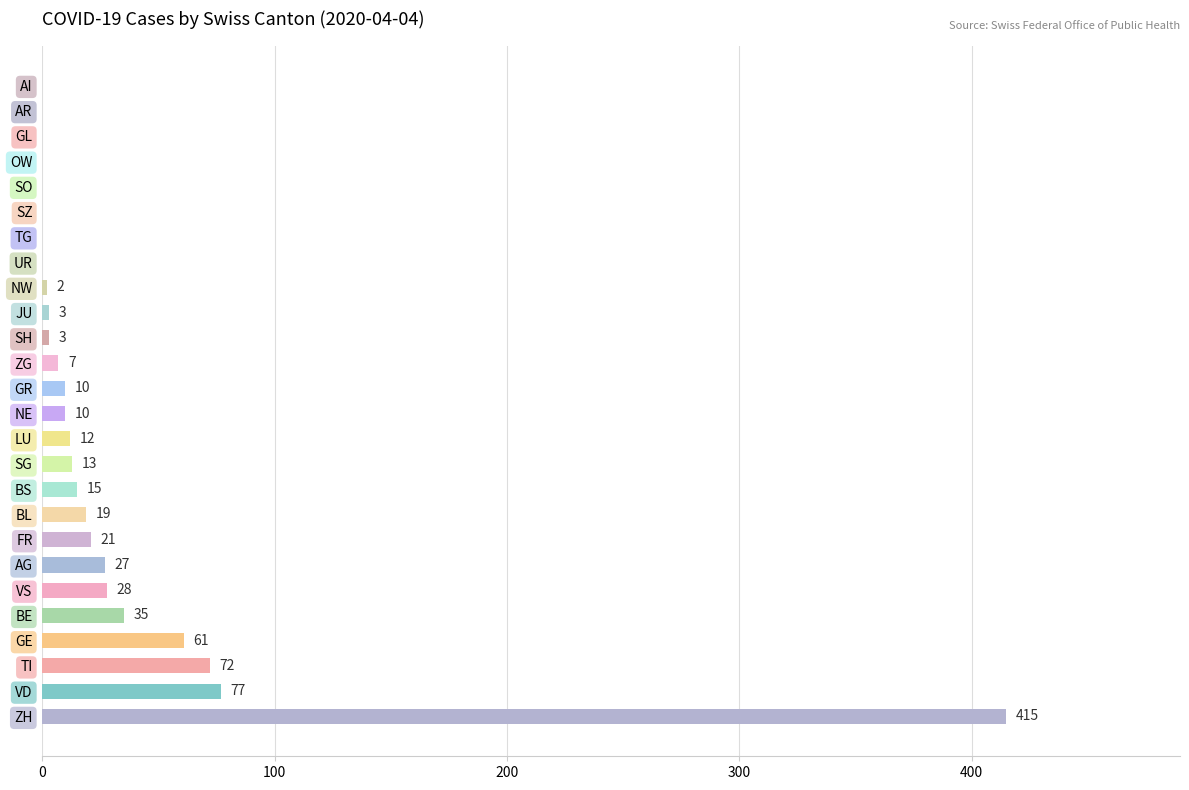

What is the sum of the values at FR and TG?

21